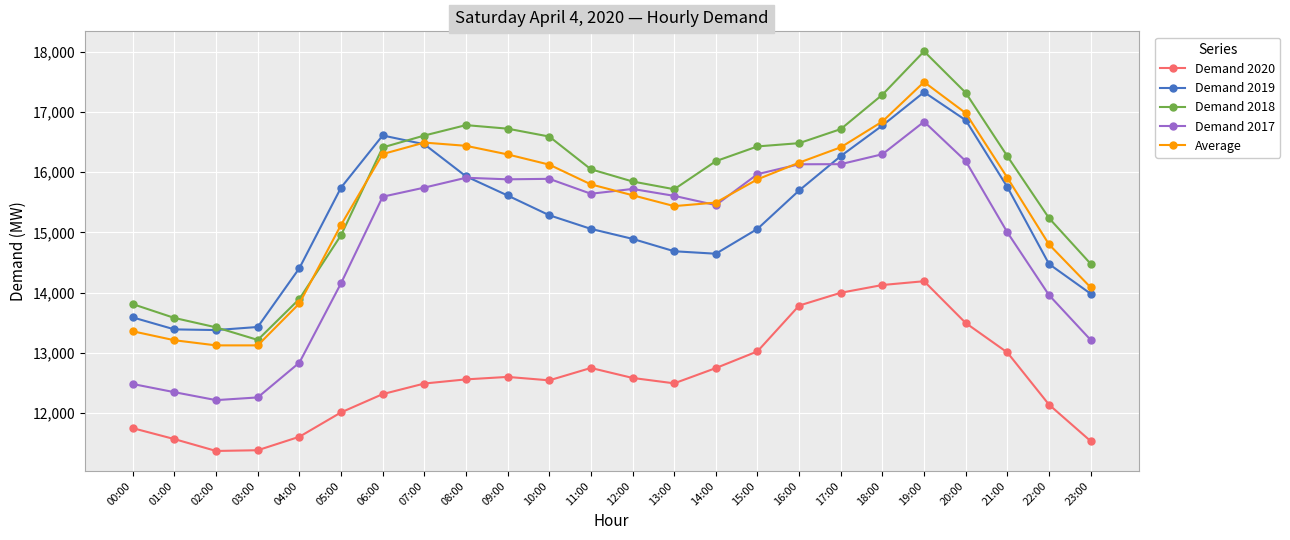

What are all the series names shown in the legend?

Demand 2020, Demand 2019, Demand 2018, Demand 2017, Average